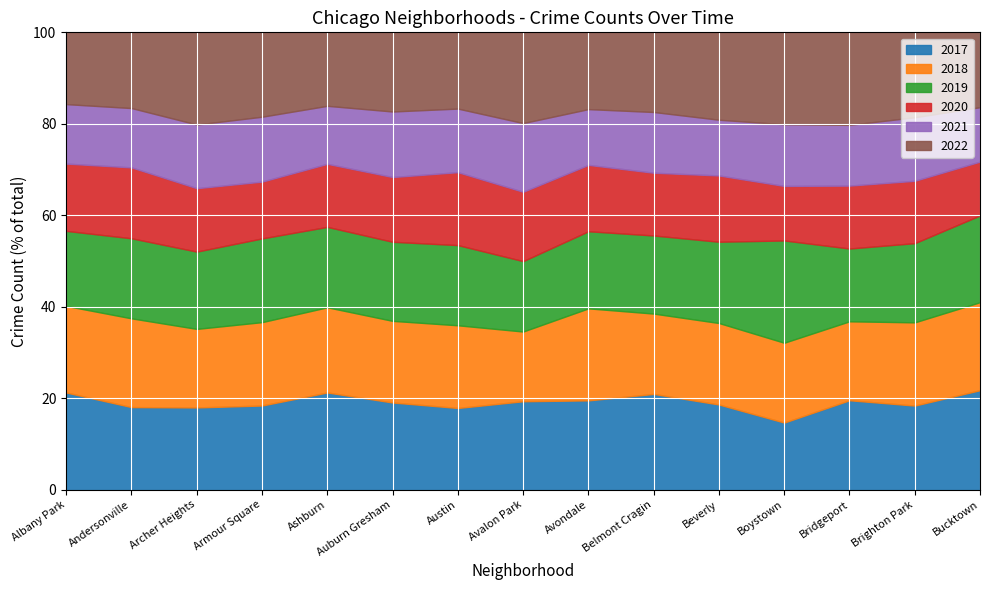

What position from the left is Archer Heights?

3